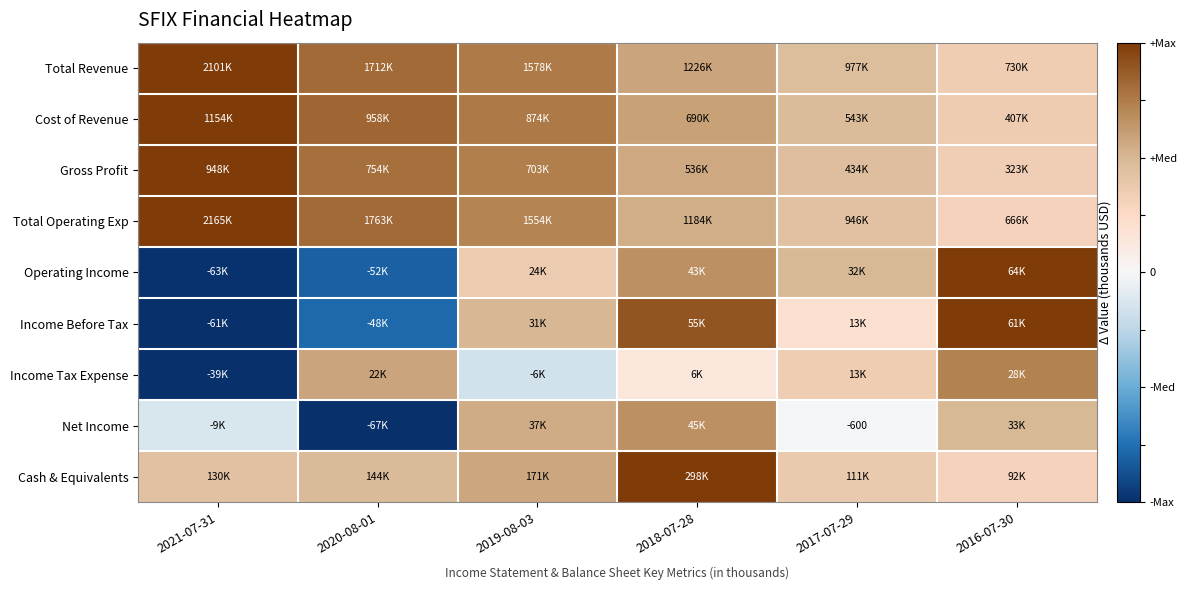

At which category is the sum across all series the highest?

2018-07-28